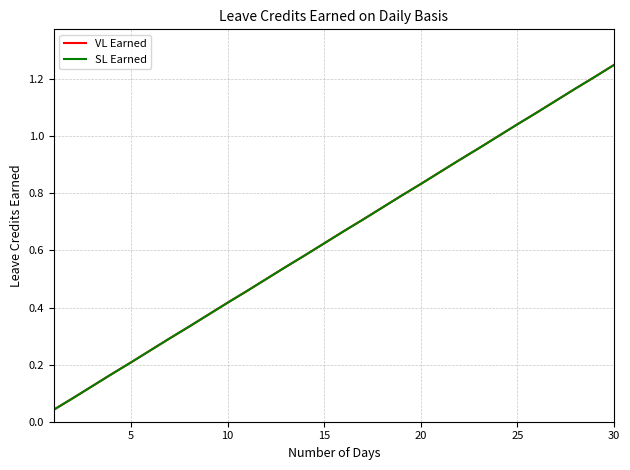

What is the maximum value for VL Earned?

1.2